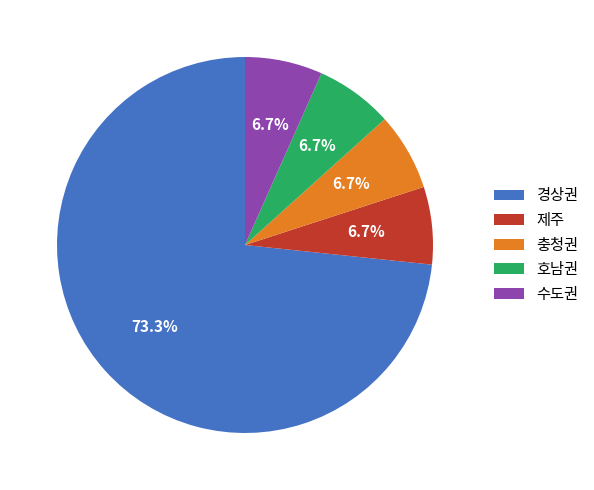

What is the ratio of the value at 수도권 to the value at 충청권?

1.0